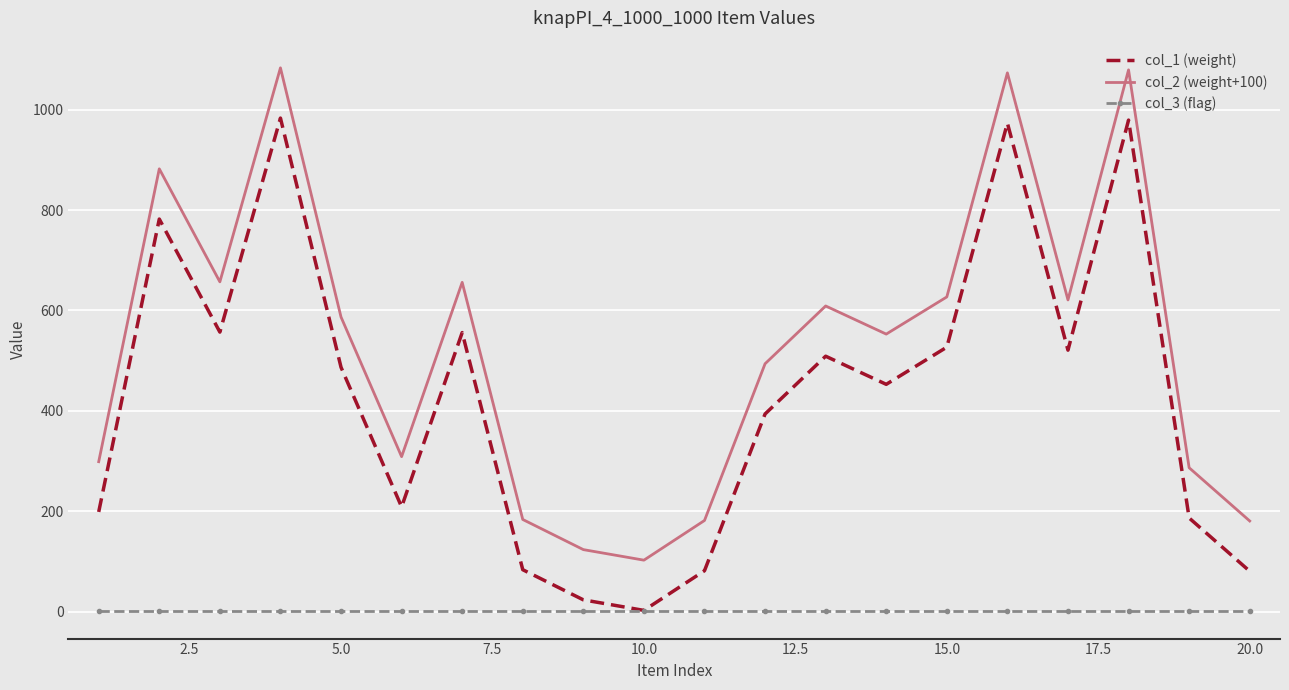

Which series has the largest total across all categories?

col_2 (weight+100)